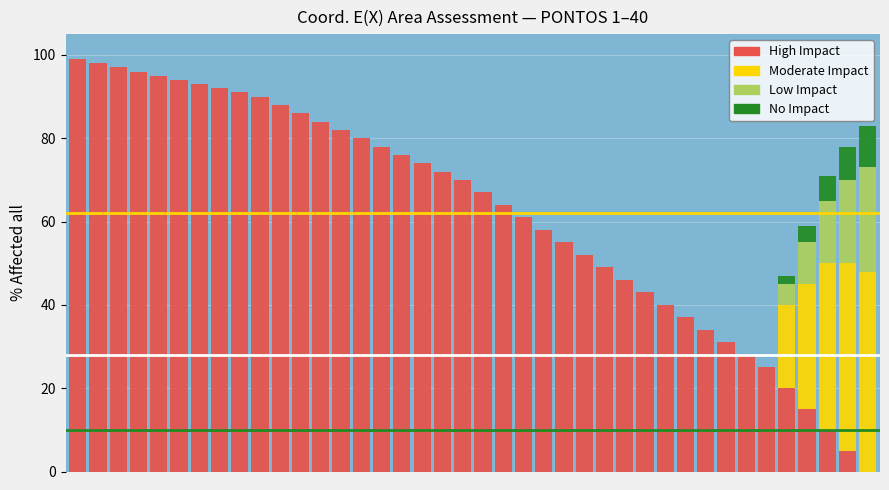

What is the highest value of the High Impact series?

99